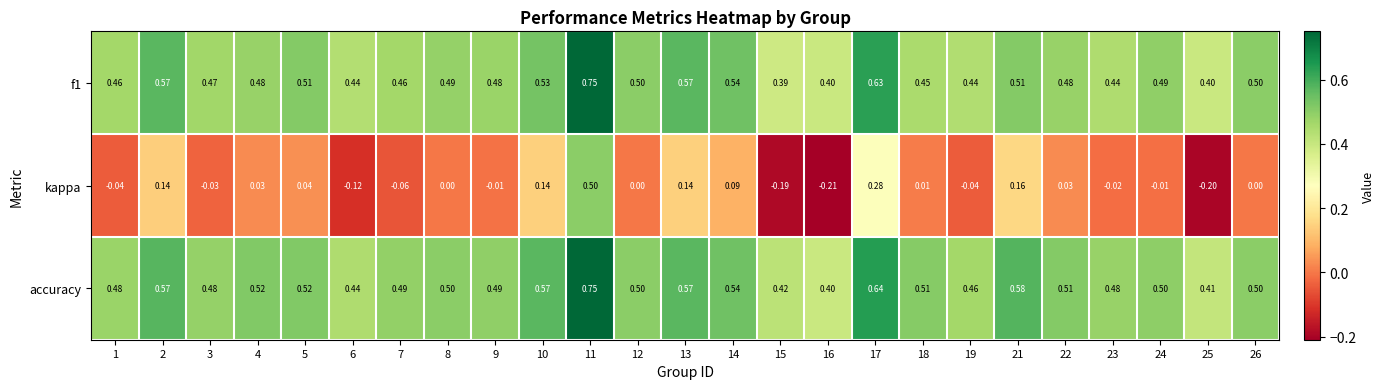

Which series has the largest total across all categories?

accuracy